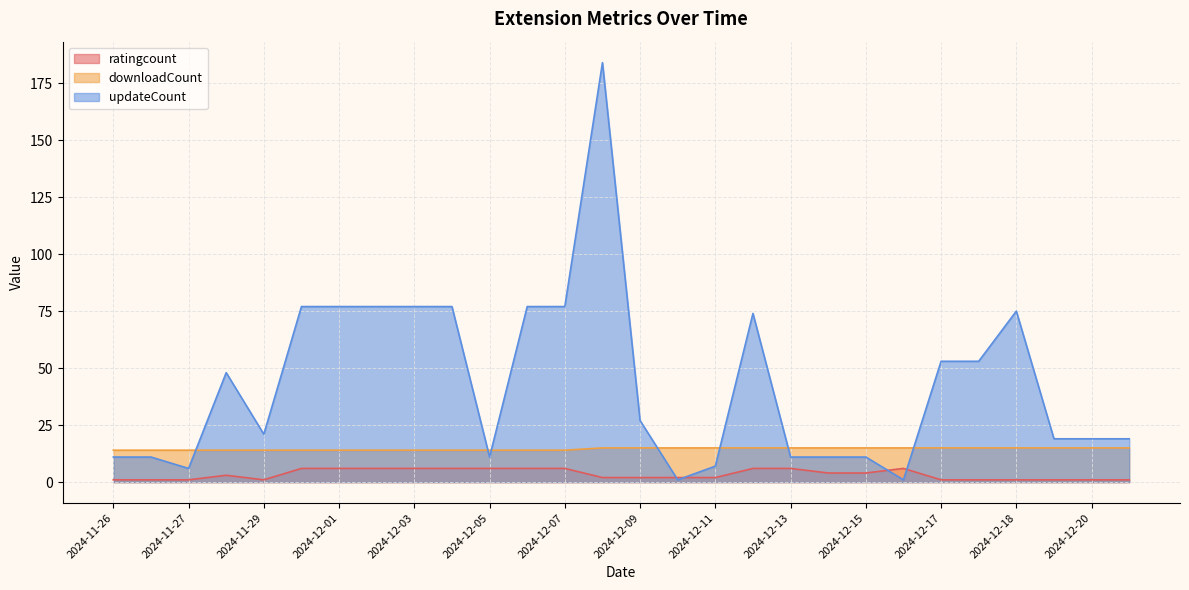

What is the sum of the downloadCount values at 2024-11-29 and 2024-12-01?

28